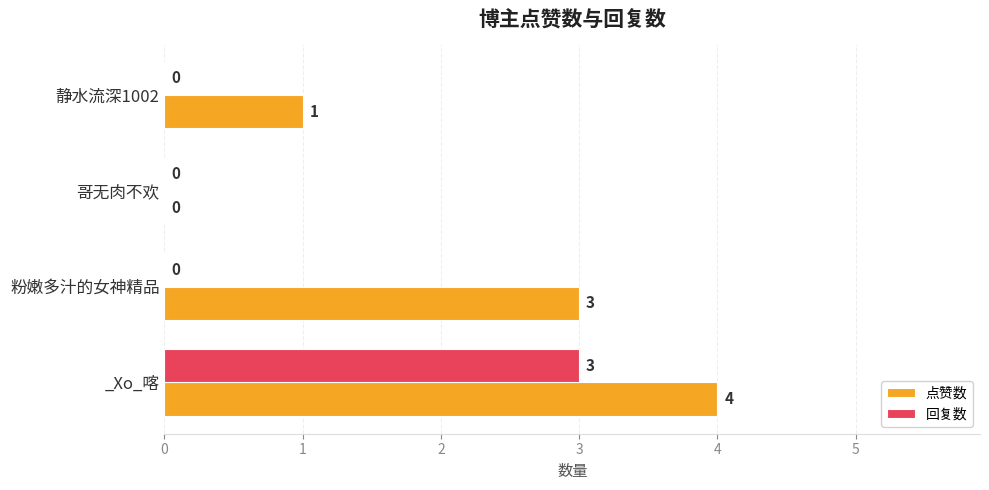

Between 粉嫩多汁的女神精品 and 静水流深1002, which series saw the biggest shift?

点赞数